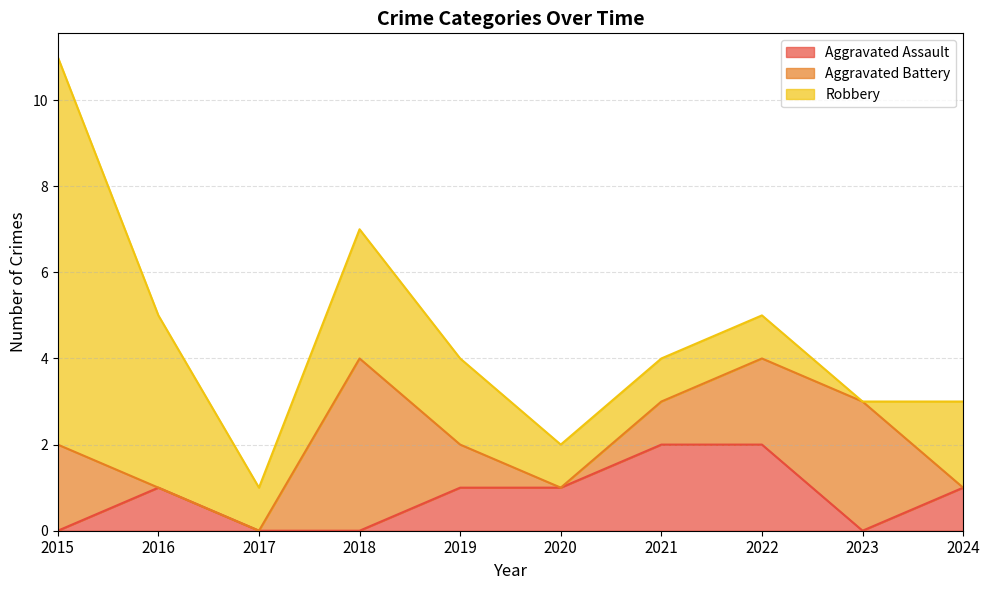

What is the approximate value of Aggravated Assault at 2022?

2